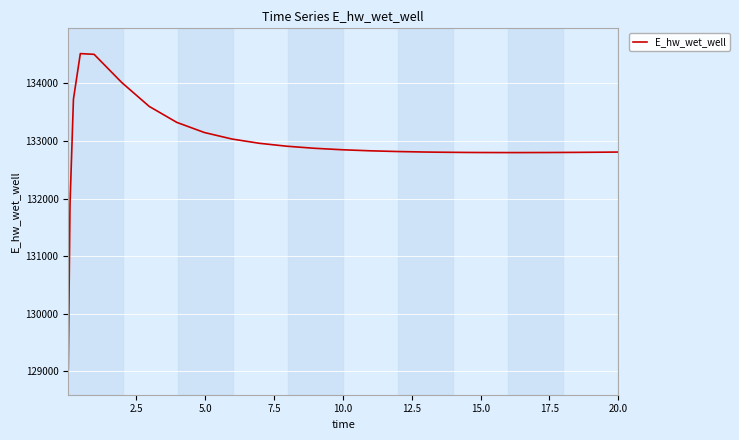

How many categories are shown in the chart?

26